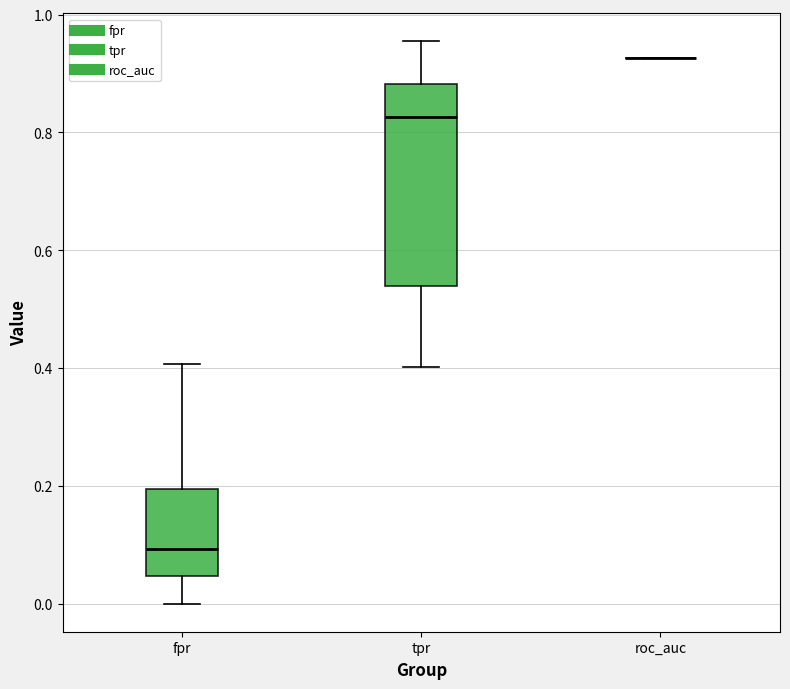

Reading left to right, transcribe this box plot: for each box, give where its median line is, the range the box spans, and where its two whiskers end, as read against the y-axis. The values are not printed on the chart, so give them approximately, as read against the axis.

fpr: median 0.10, box 0.04 to 0.20, whiskers 0.00 to 0.40
tpr: median 0.82, box 0.54 to 0.88, whiskers 0.40 to 0.96
roc_auc: box collapsed to a line at 0.92, whiskers 0.92 to 0.92